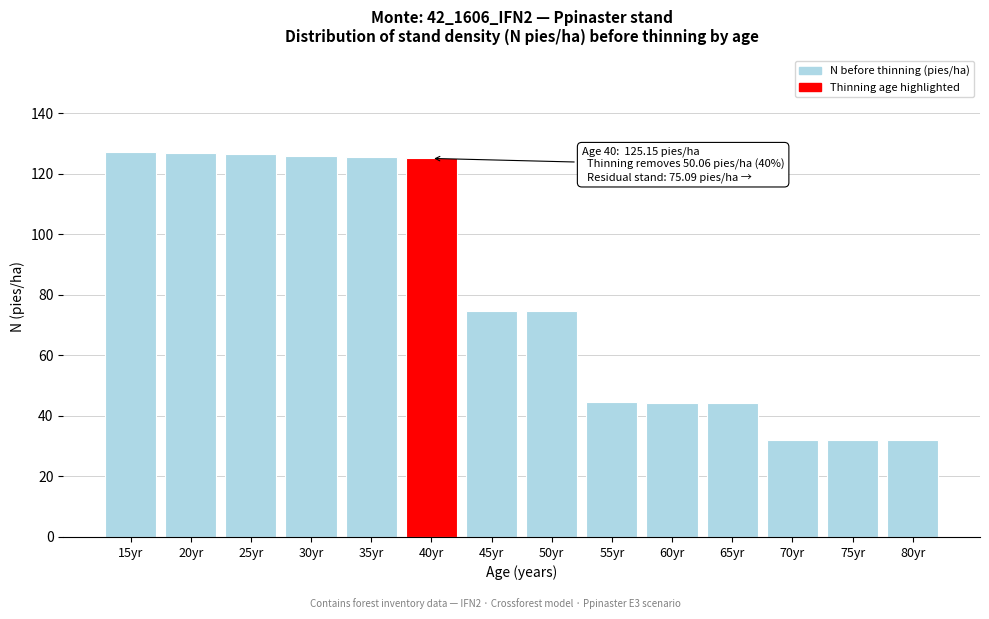

The value at 75yr is 32.1. True or false?

True